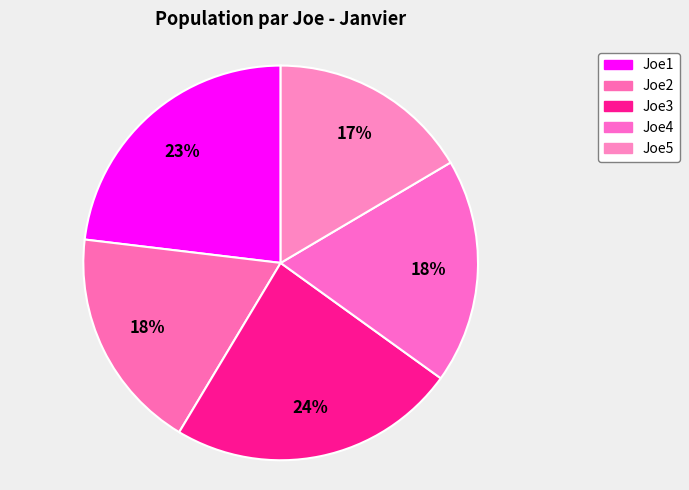

To the nearest percent, what percentage of the pie is Joe5?

17%